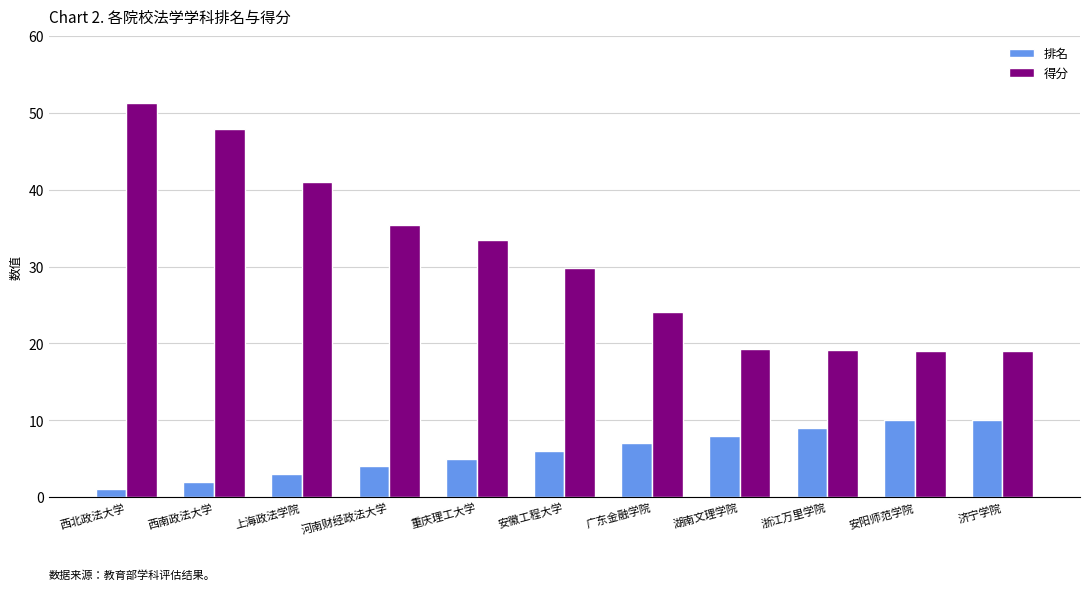

Count the number of categories in the chart.

11